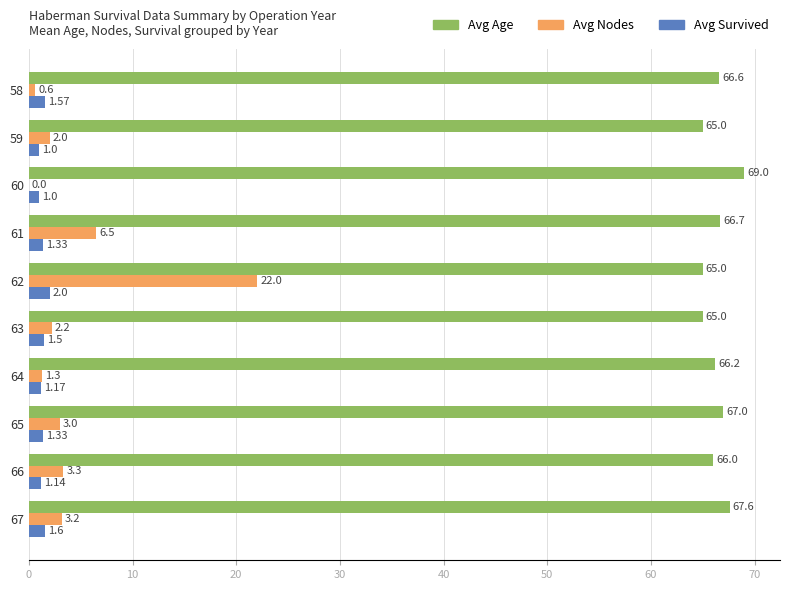

At which category is the sum across all series the highest?

62